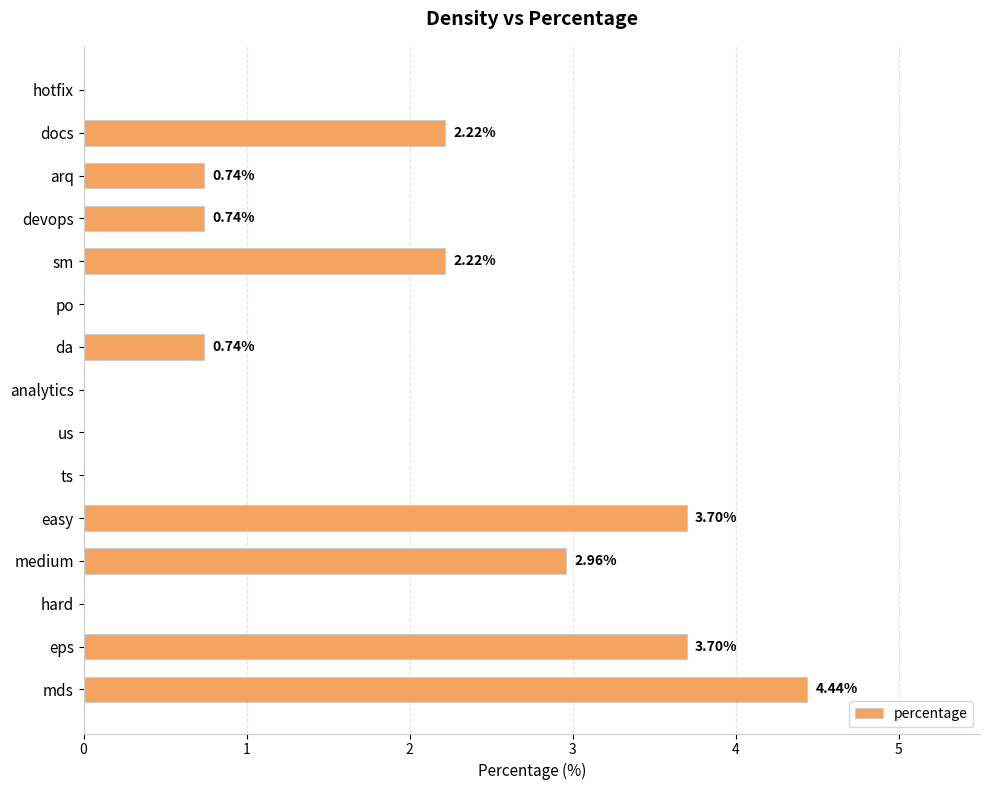

What is the change in value from sm to us?

-2.2